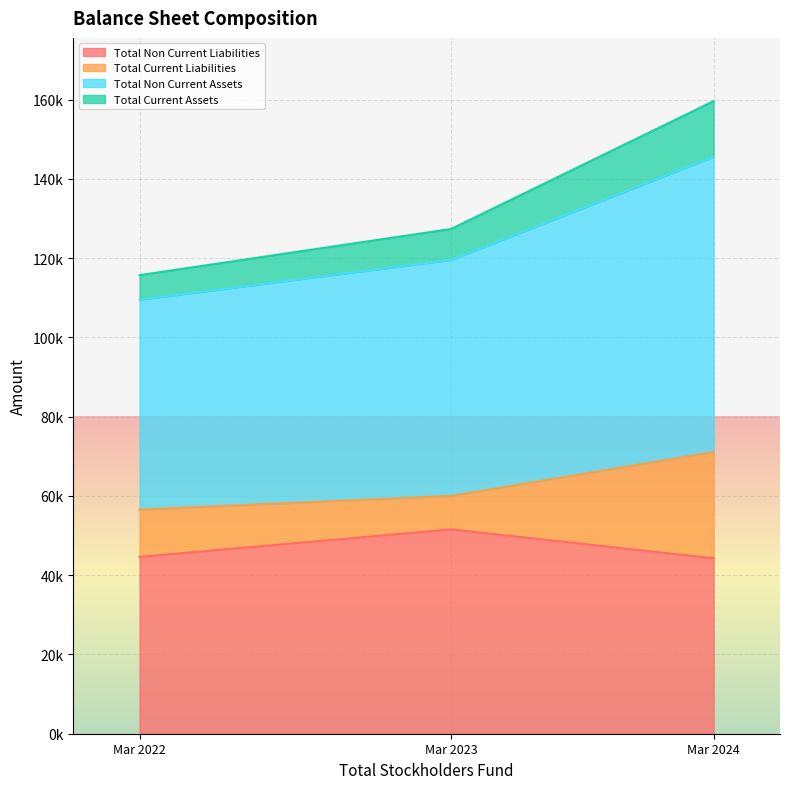

Which series has the largest range (max minus min)?

Total Non Current Assets